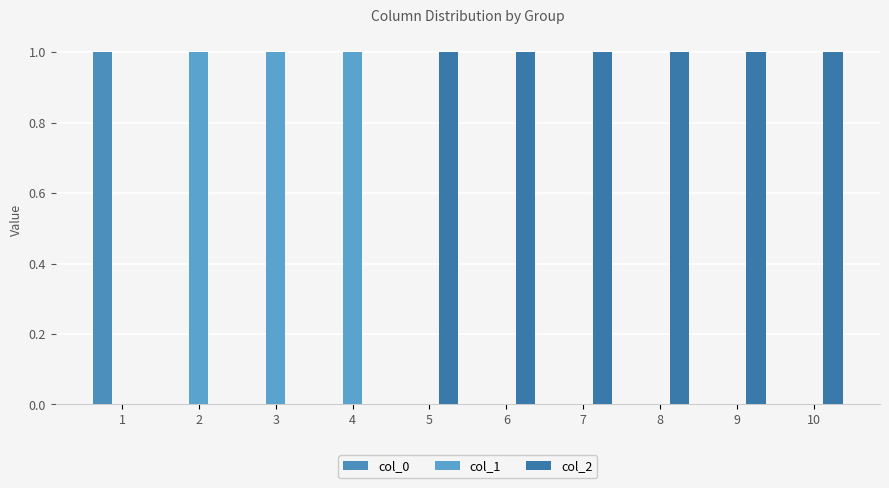

At which category is the sum across all series the highest?

1